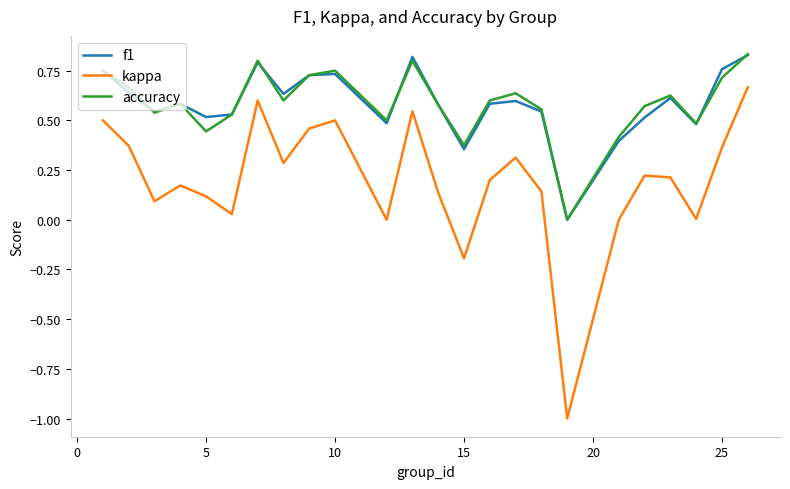

True or false: kappa and accuracy cross at least once.

False